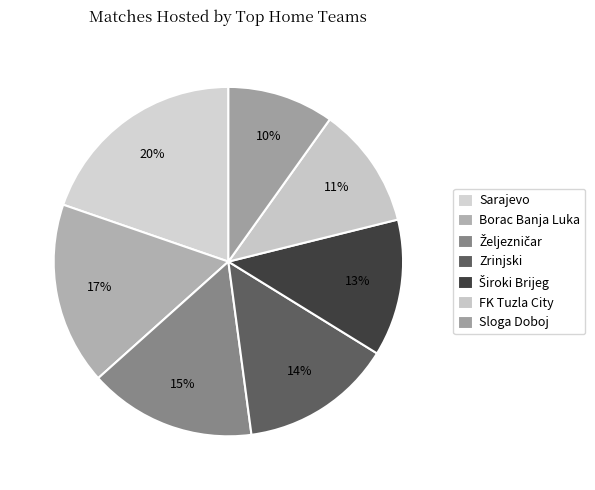

Count the number of slices in the pie.

7